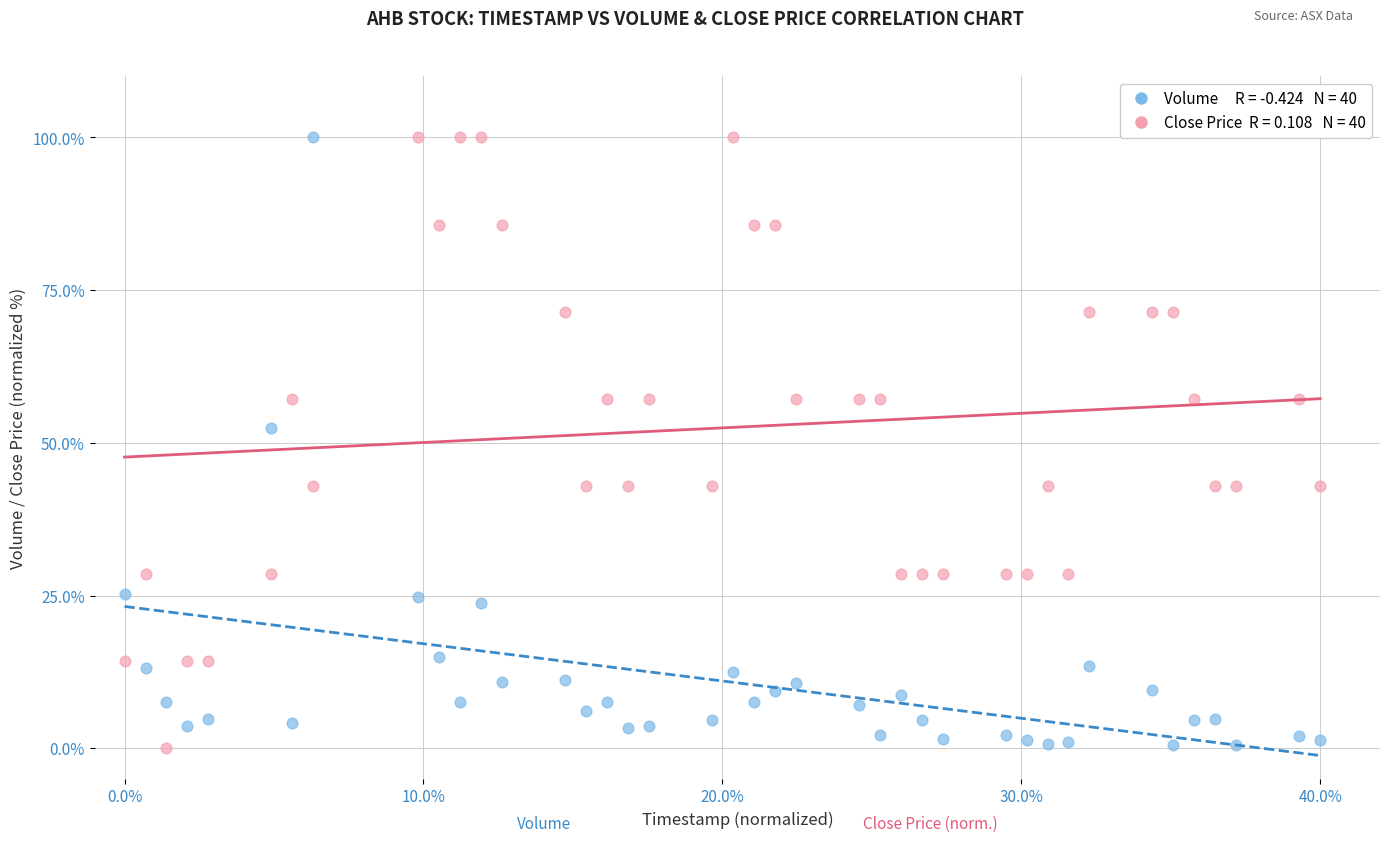

Across all series, what Y value is closest to 50?

52.4